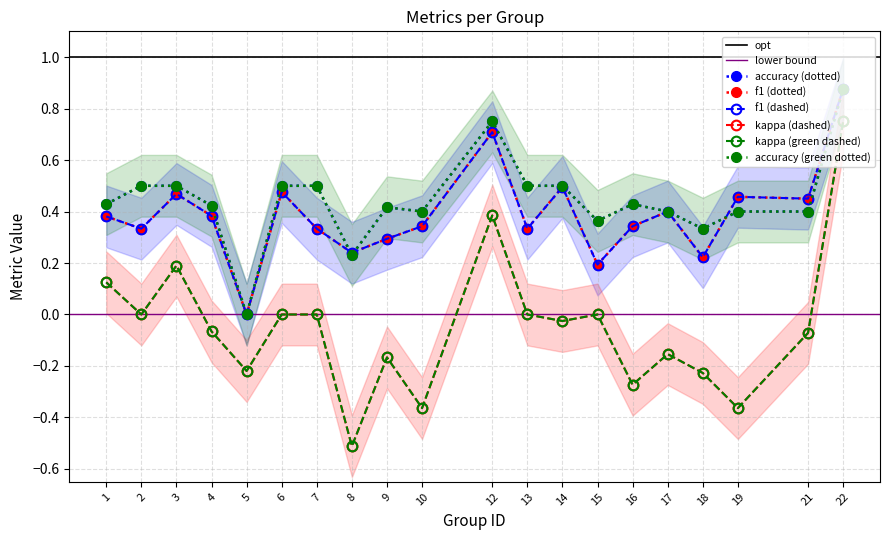

True or false: kappa has a value of -0.0 at 4.

False